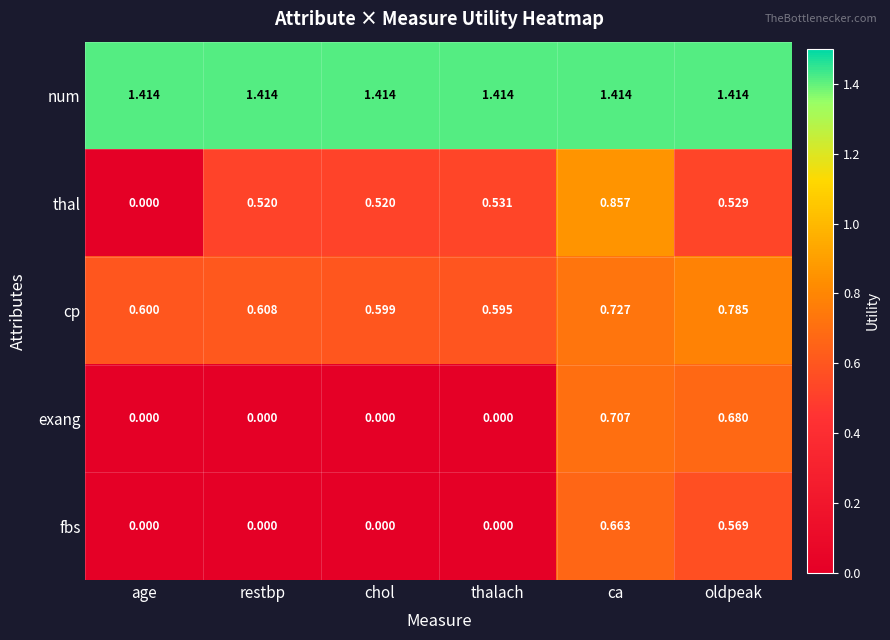

At which label is cp closest to 0?

thalach